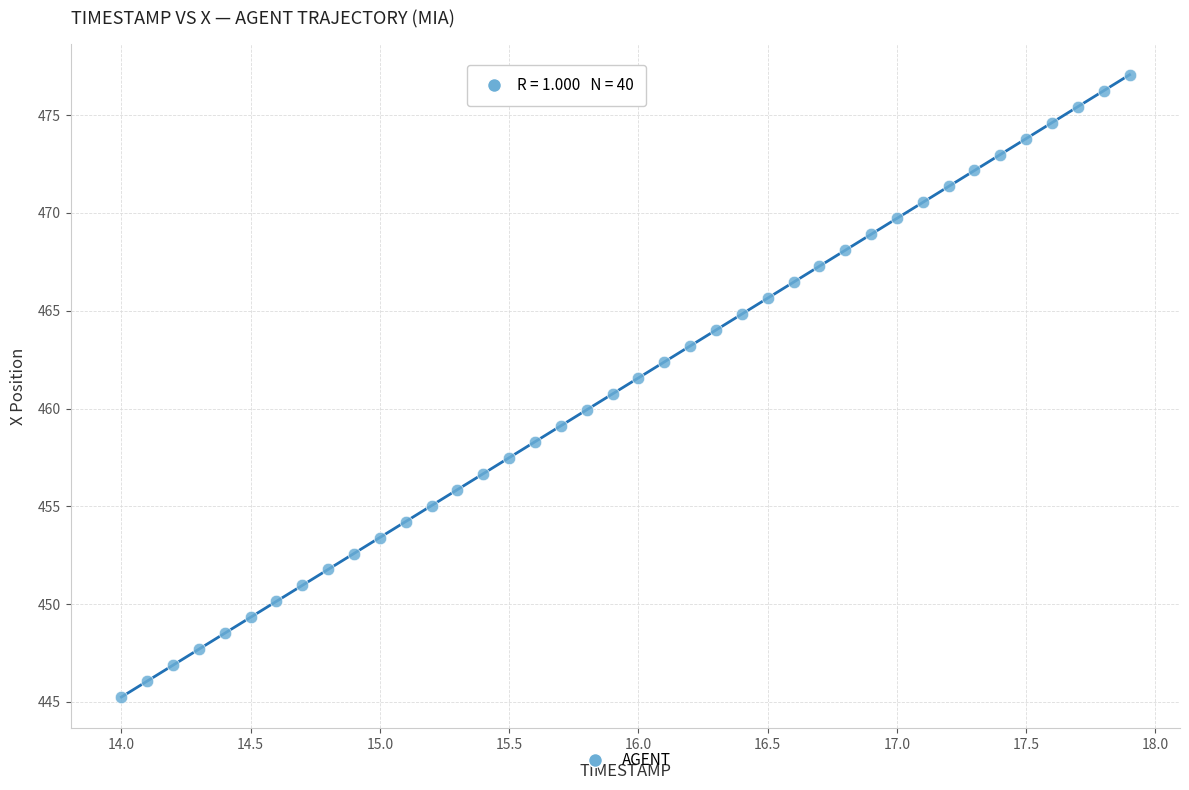

What is the range of X values (max minus min)?

3.9